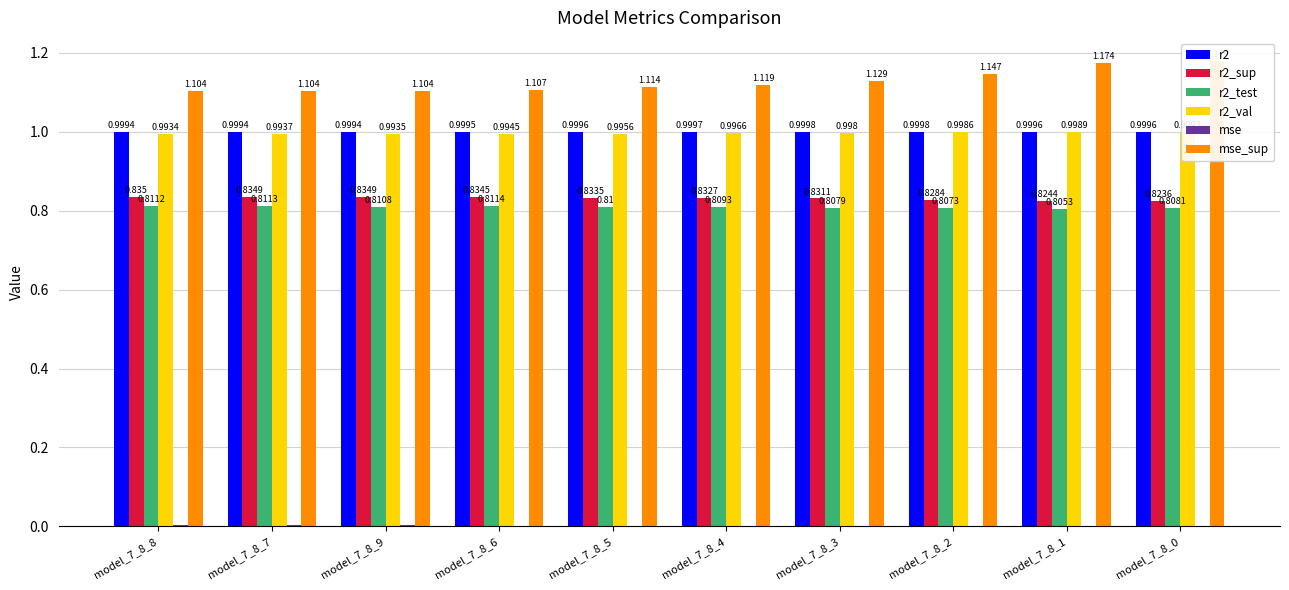

What is the difference between the highest and lowest values at model_7_8_7?

1.1